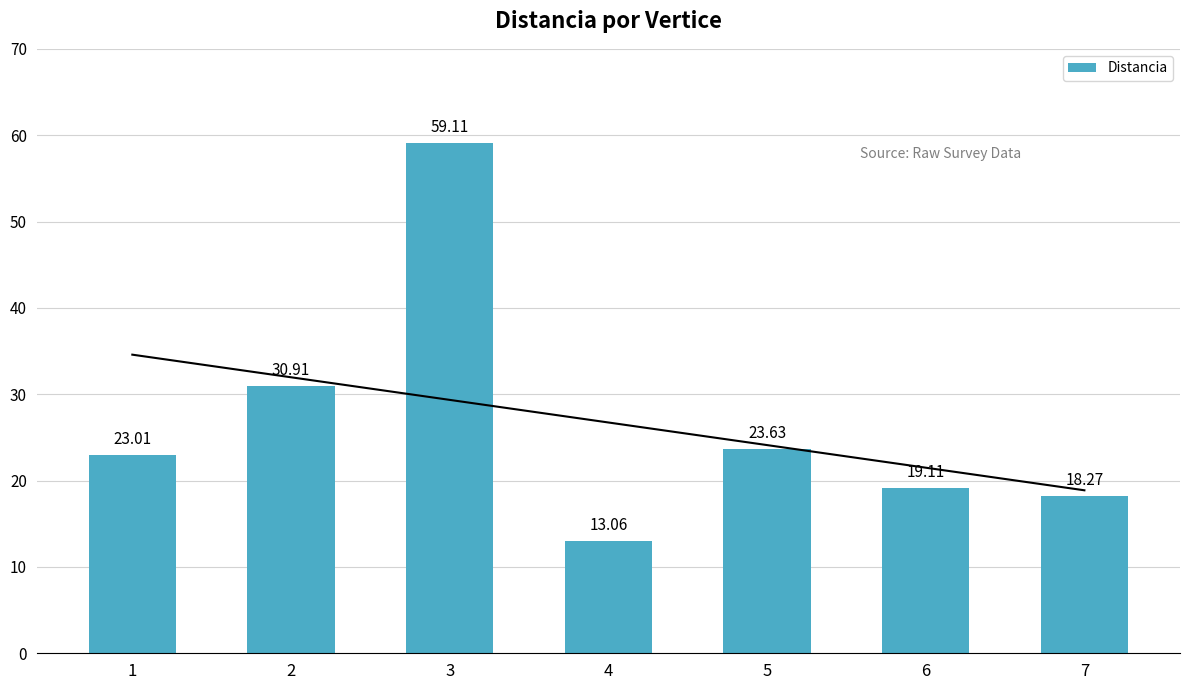

How many values exceed 23?

4